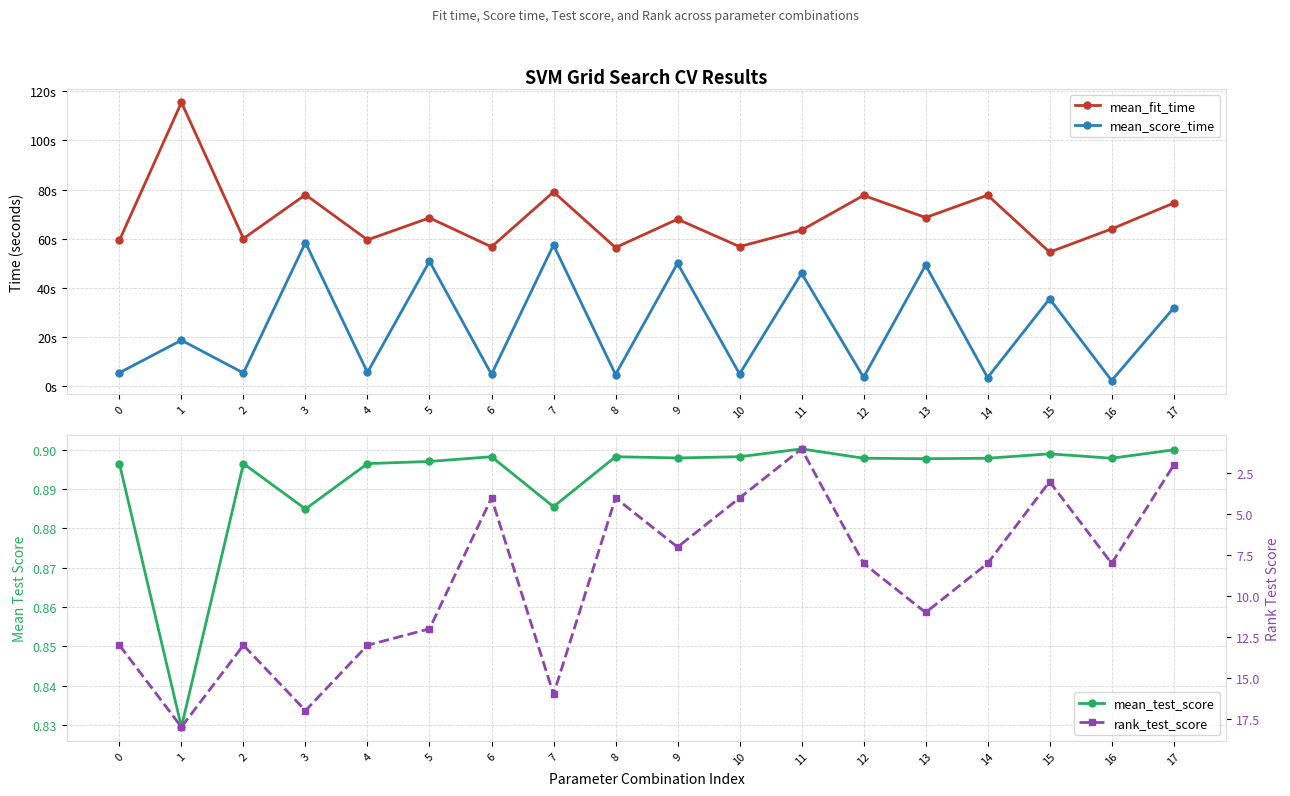

Where is mean_fit_time nearest to the value 84?

7